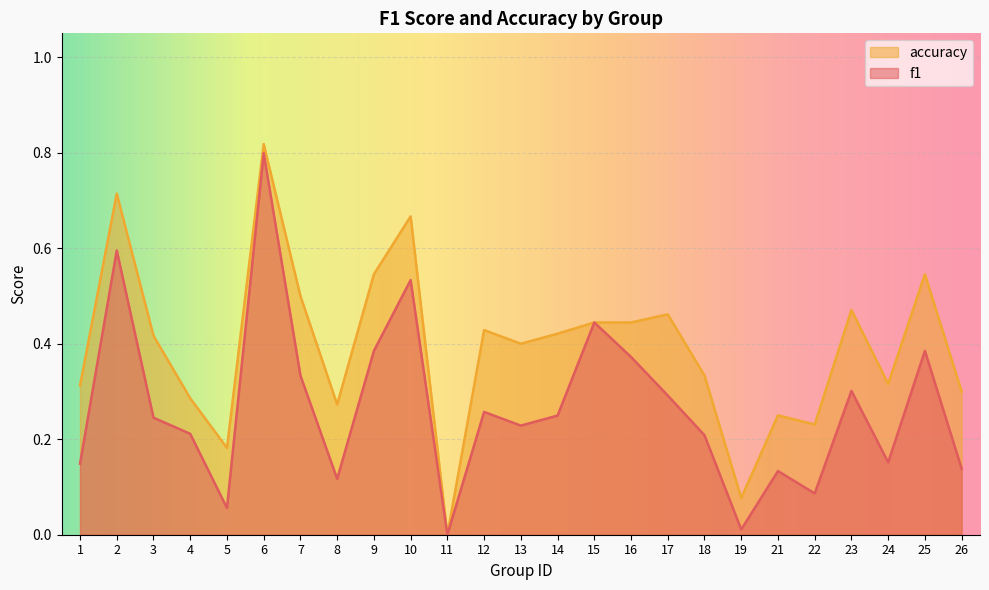

At which label does f1 reach its peak?

6